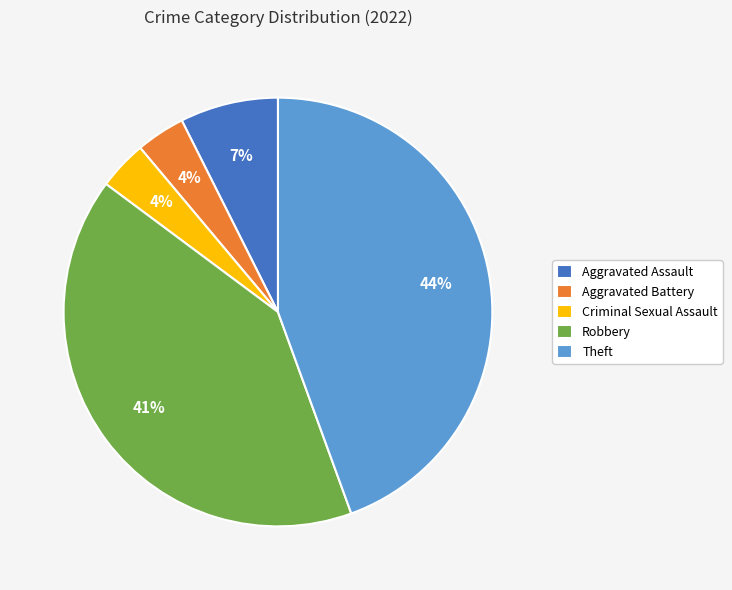

Count the number of slices in the pie.

5